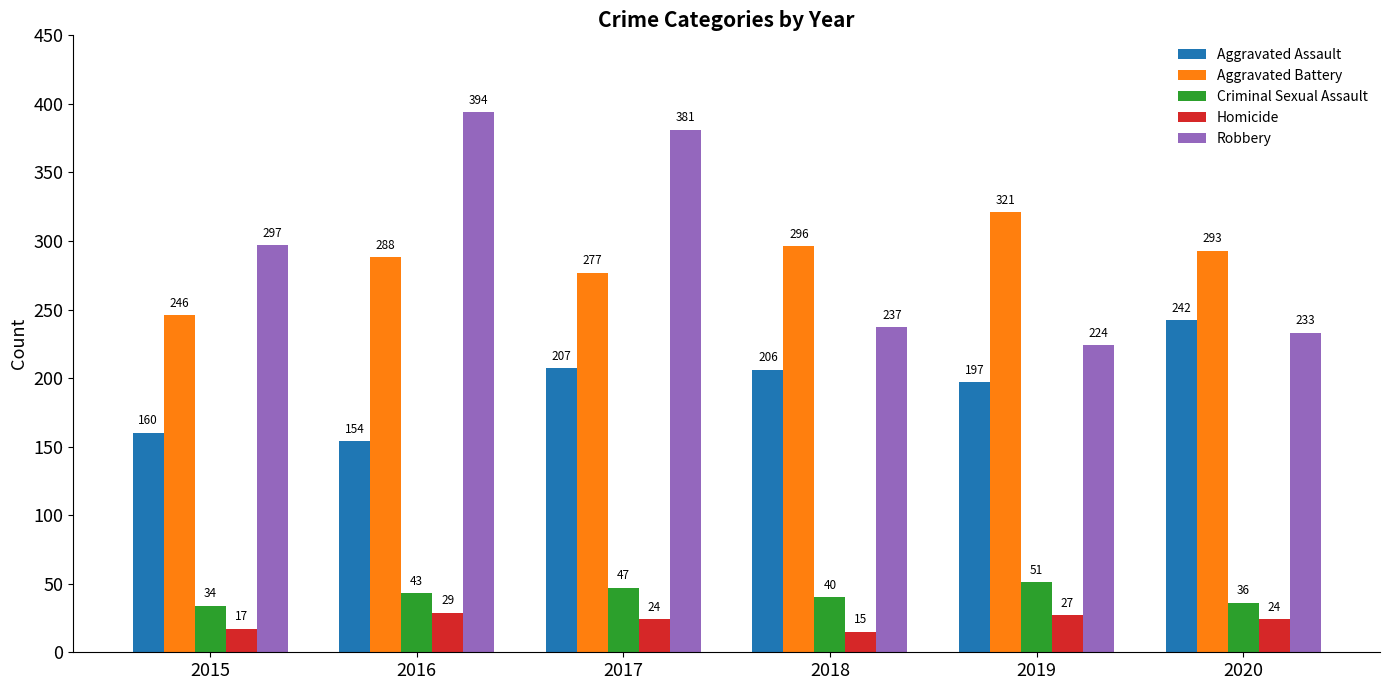

The Homicide series shows 27 at 2019. True or false?

True